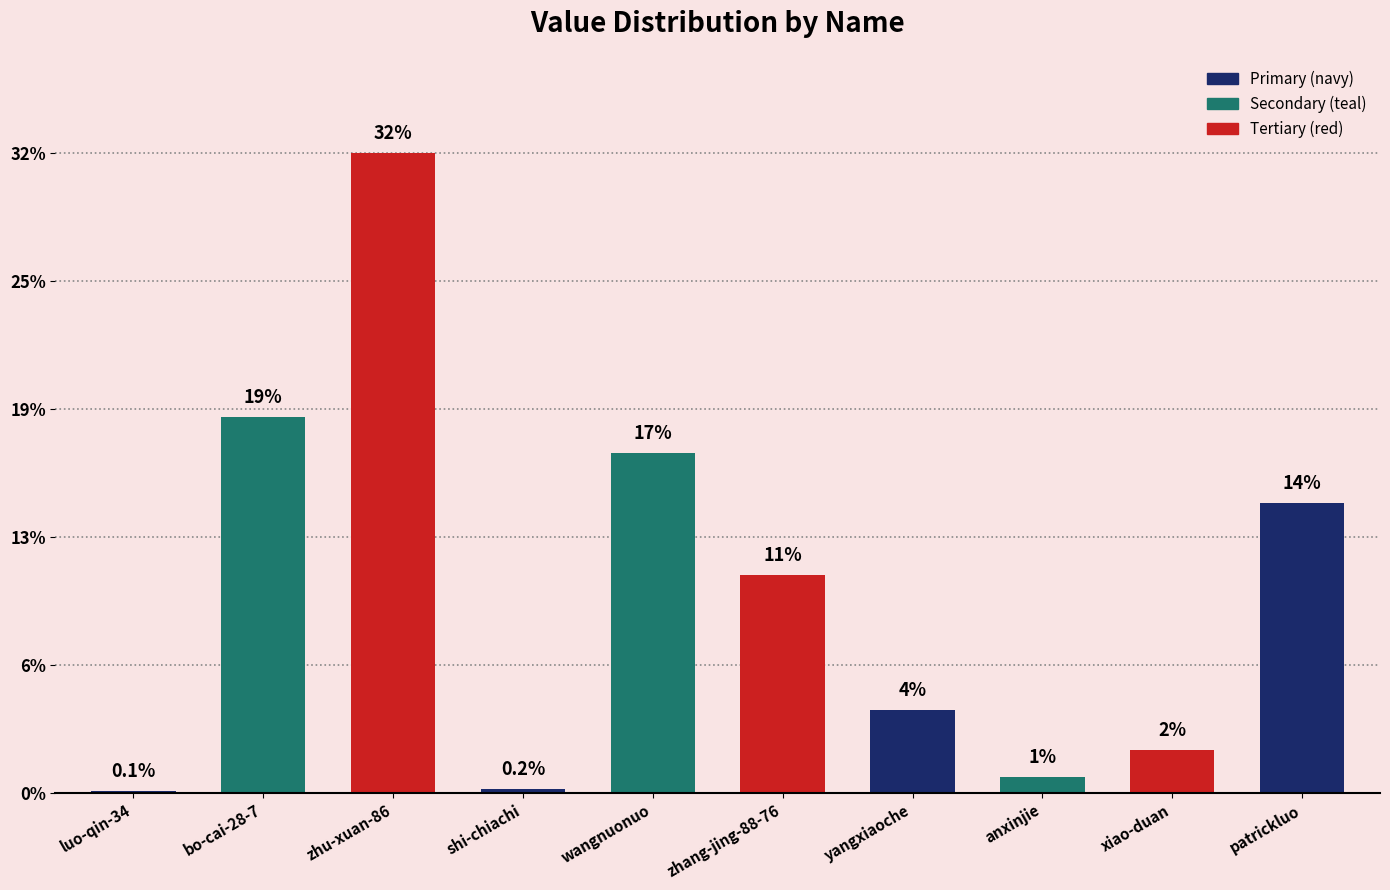

Reading left to right, transcribe all the data shown in this chart.

luo-qin-34=1791	bo-cai-28-7=435421	zhu-xuan-86=741017	shi-chiachi=4684	wangnuonuo=393959	zhang-jing-88-76=252357	yangxiaoche=95904	anxinjie=18921	xiao-duan=49539	patrickluo=335409